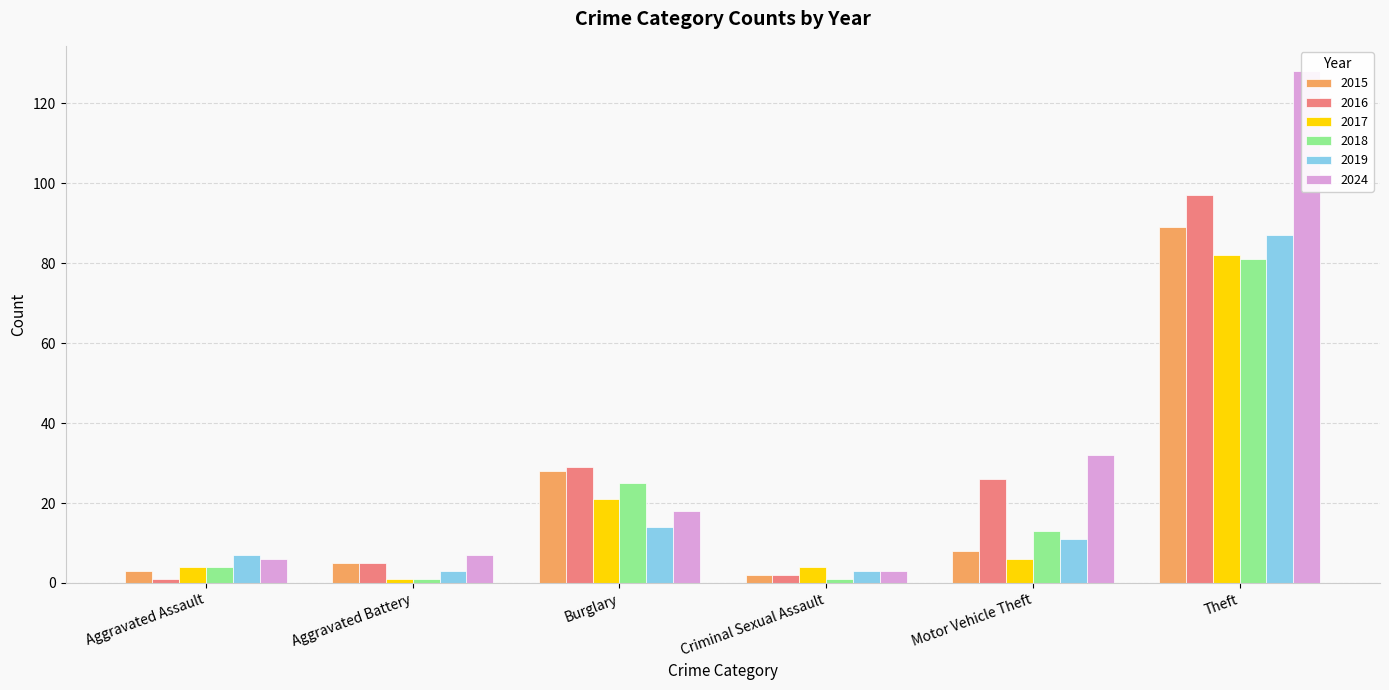

How many bars are there in total?

36